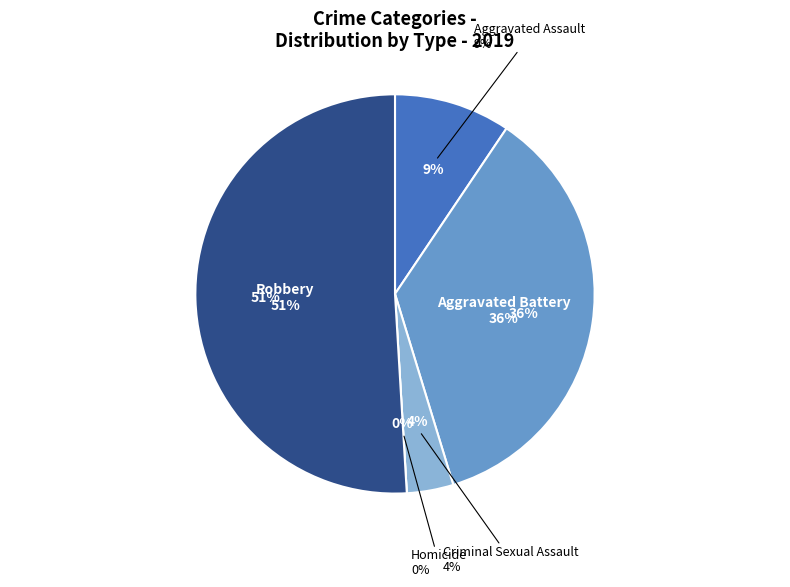

Which category accounts for the majority?

Robbery